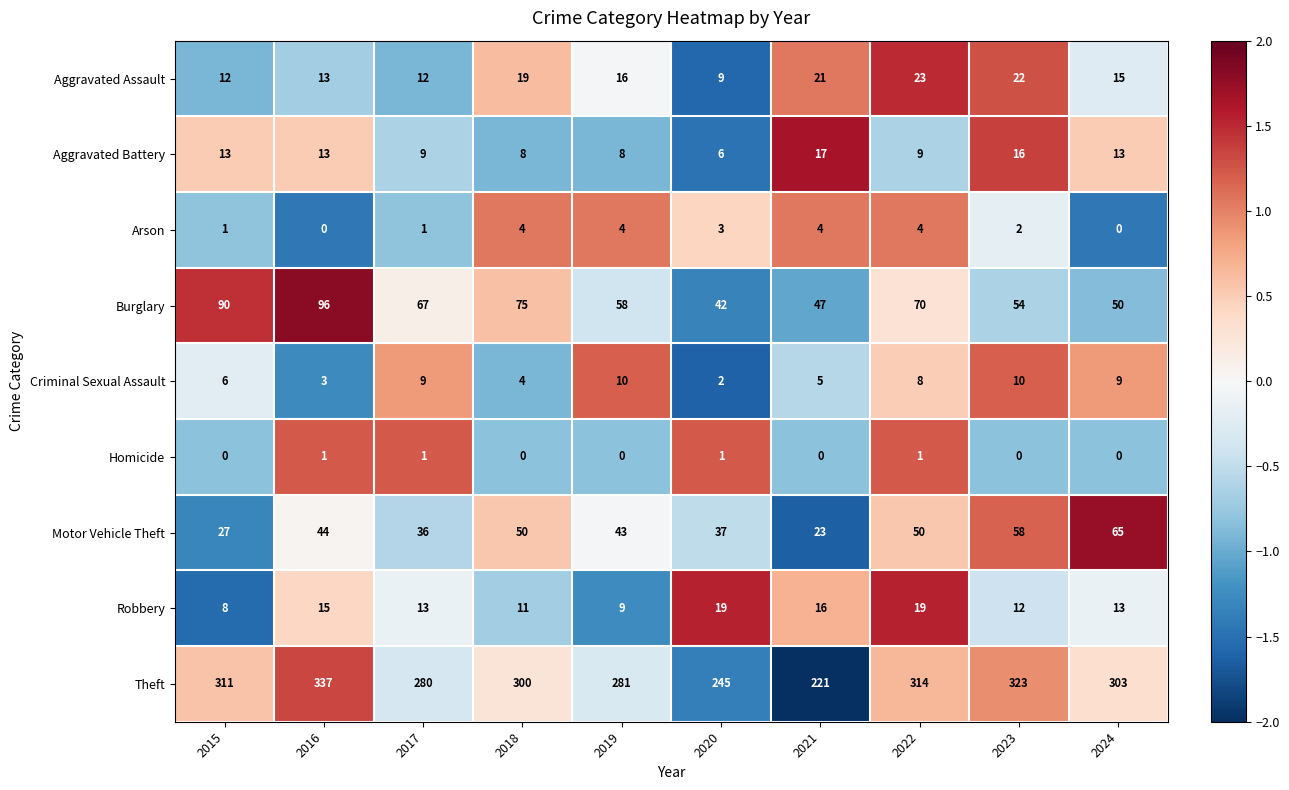

Rank the series at 2019 from lowest to highest value.

Homicide, Arson, Aggravated Battery, Robbery, Criminal Sexual Assault, Aggravated Assault, Motor Vehicle Theft, Burglary, Theft